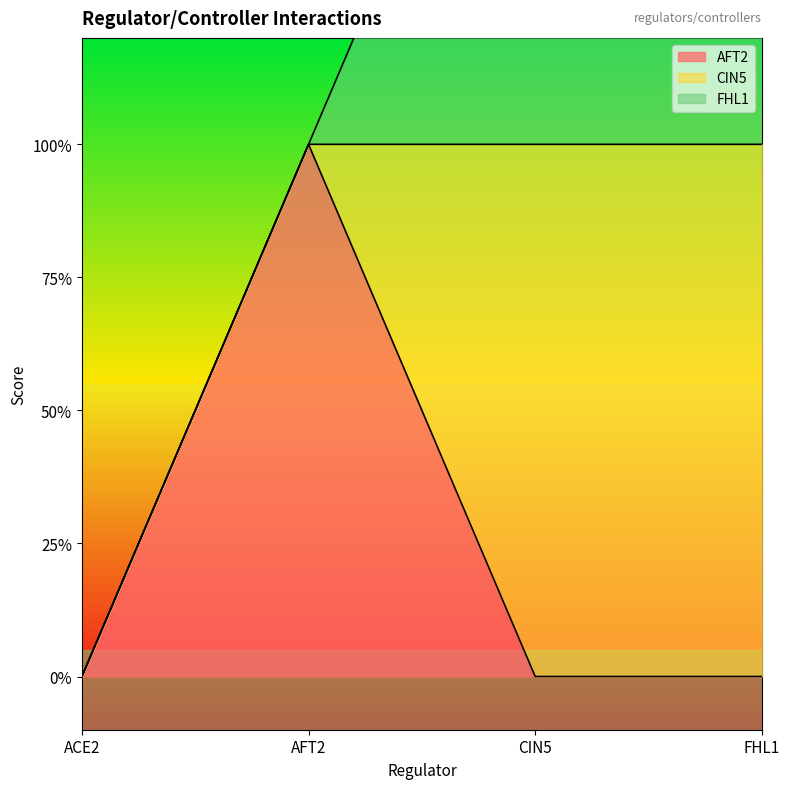

True or false: CIN5 has more than 1 interior local peaks.

False